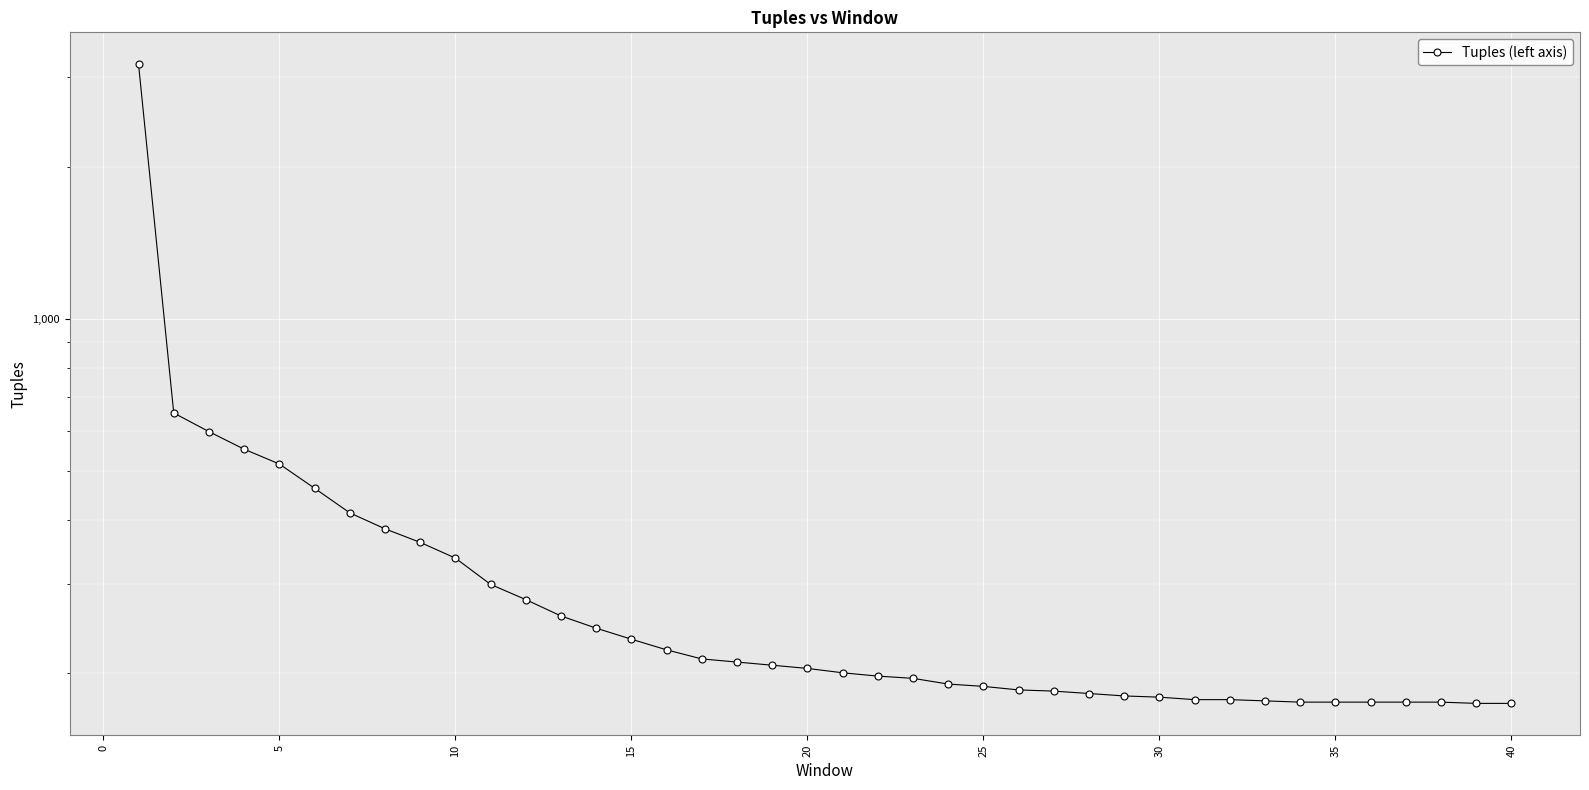

How many lines are shown in the chart?

1